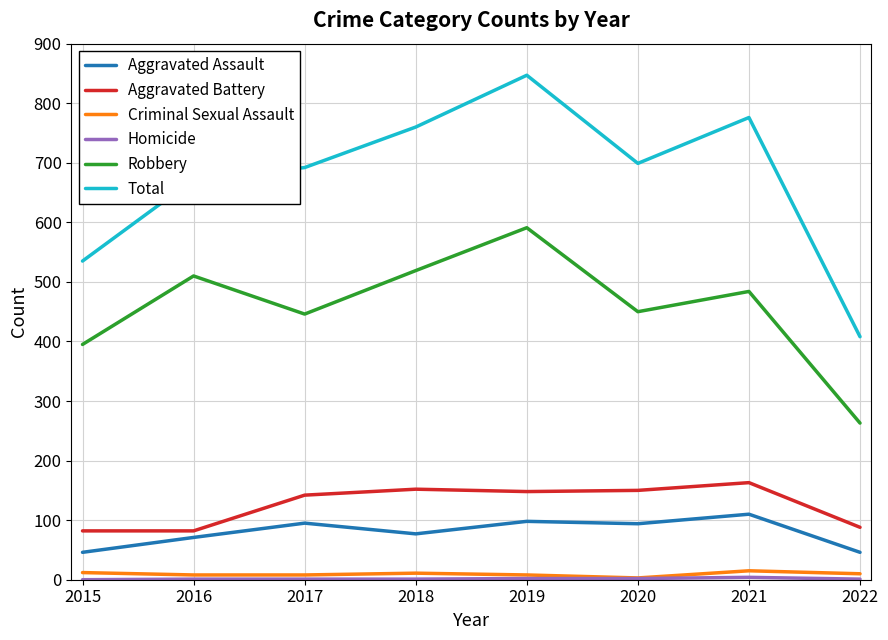

What is the total value across all series at 2022?

816